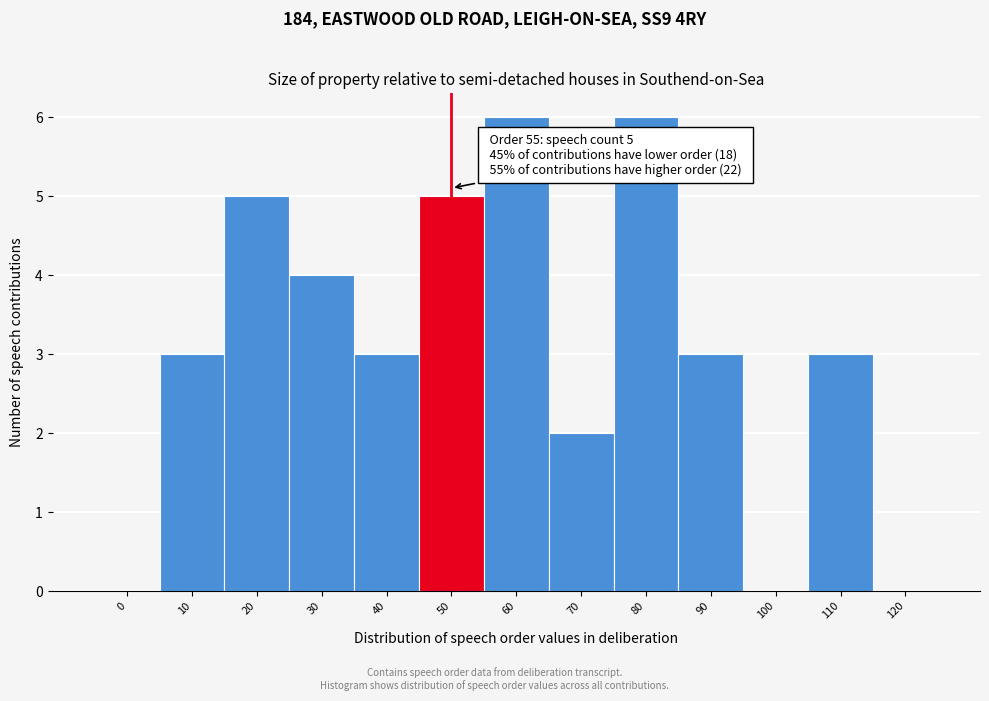

Reading right to left, extract all data points from this chart.

120=0	110=3	100=0	90=3	80=6	70=2	60=6	50=5	40=3	30=4	20=5	10=3	0=0